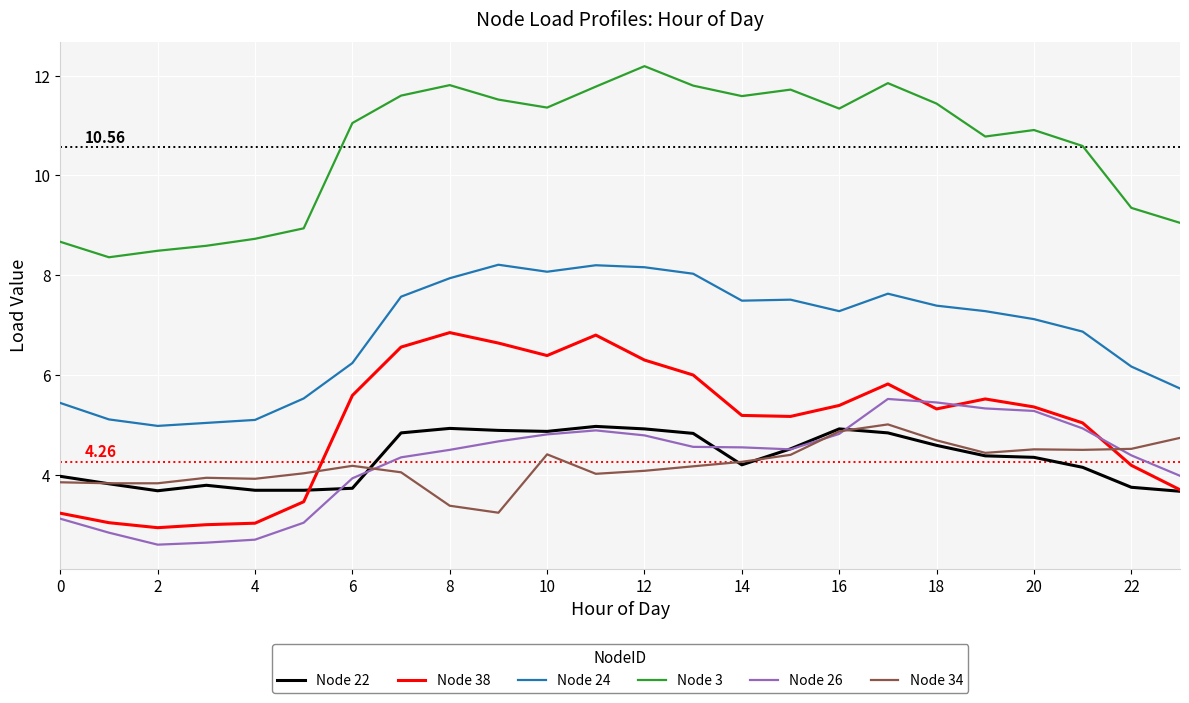

True or false: Node 3 and Node 34 cross at least once.

False